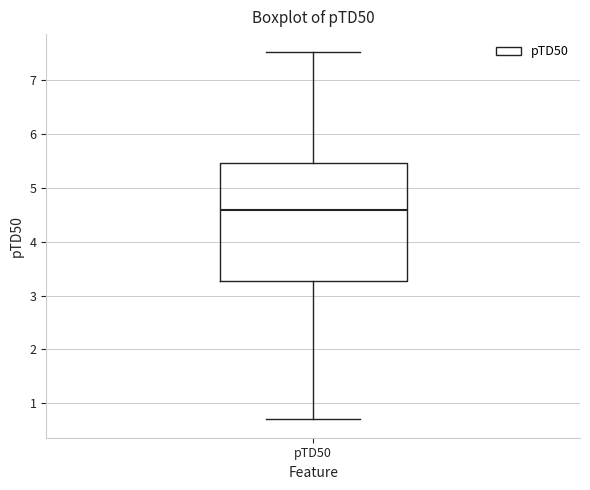

Read this box plot against the y-axis: the position of the median line, the range covered by the box, and the ends of both whiskers. The values are not printed on the chart, so give them approximately, as read against the axis.

median 4.6, box 3.3 to 5.5, whiskers 0.7 to 7.5